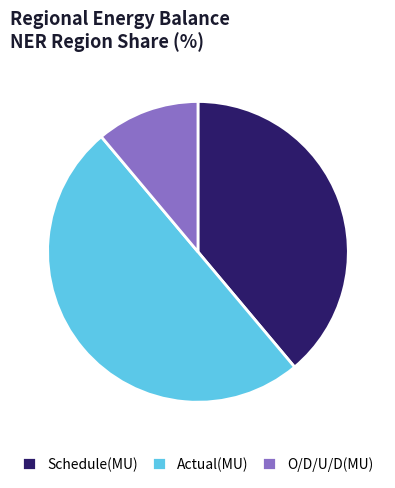

Do Actual(MU) and Schedule(MU) together represent more than half of the pie?

Yes